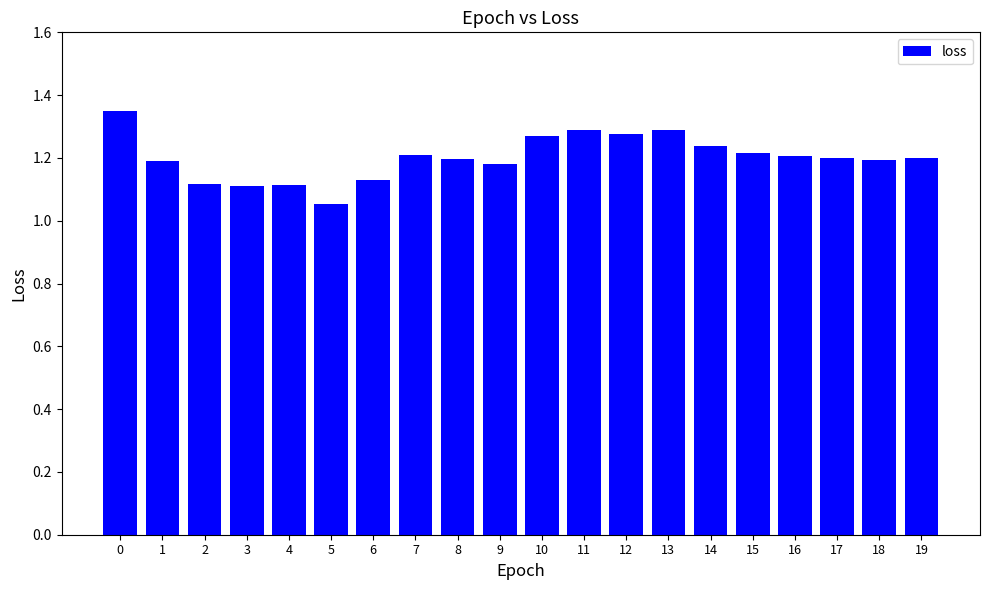

How many distinct data groups are displayed?

1